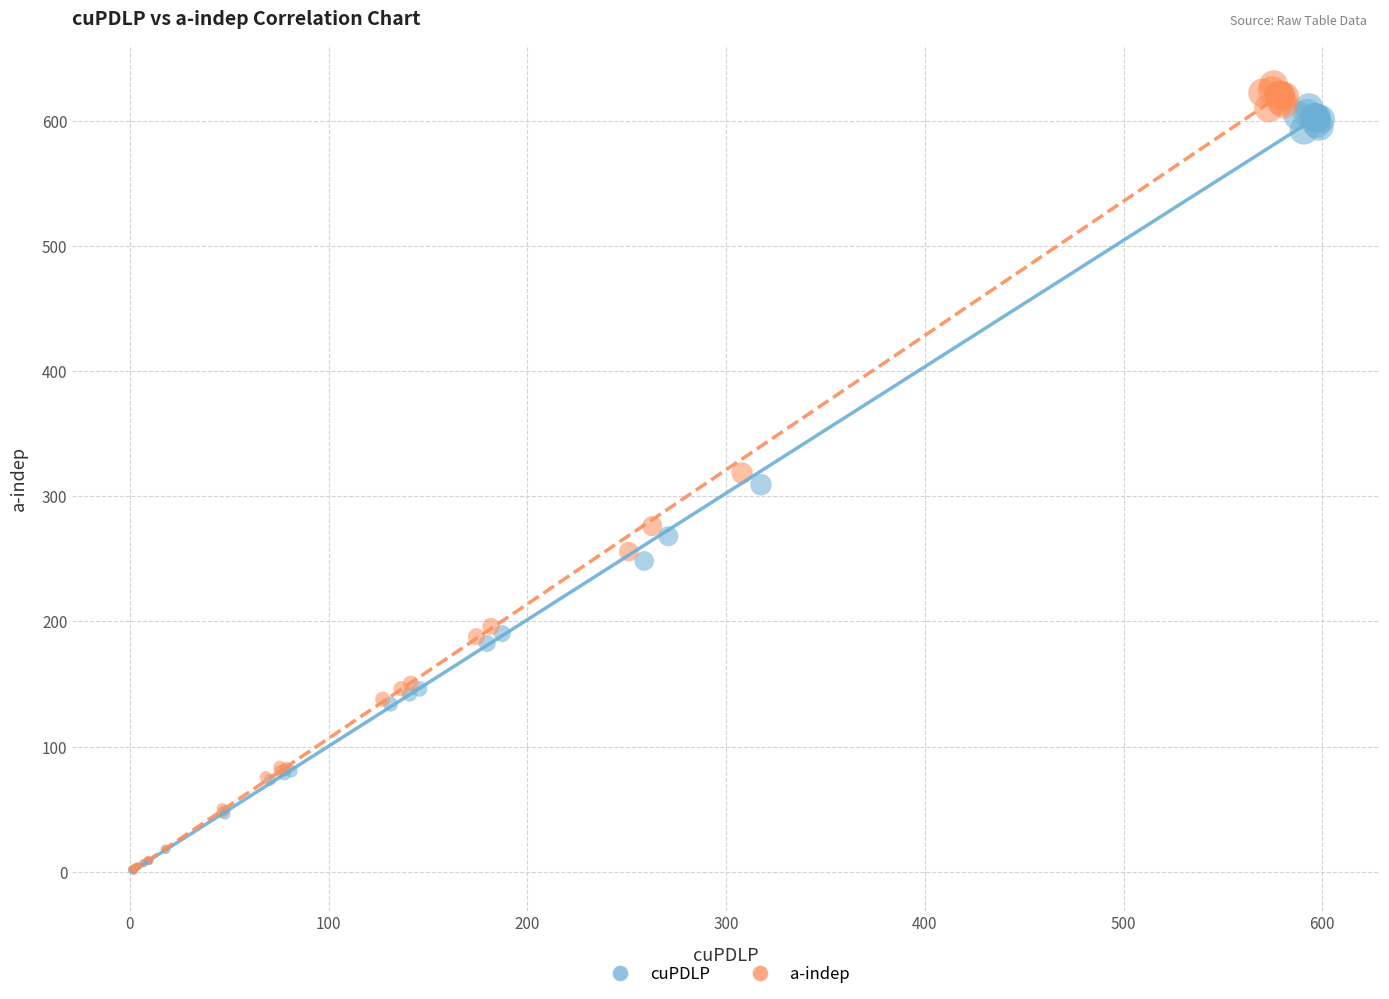

Which series has the largest Y range (max minus min)?

a-indep